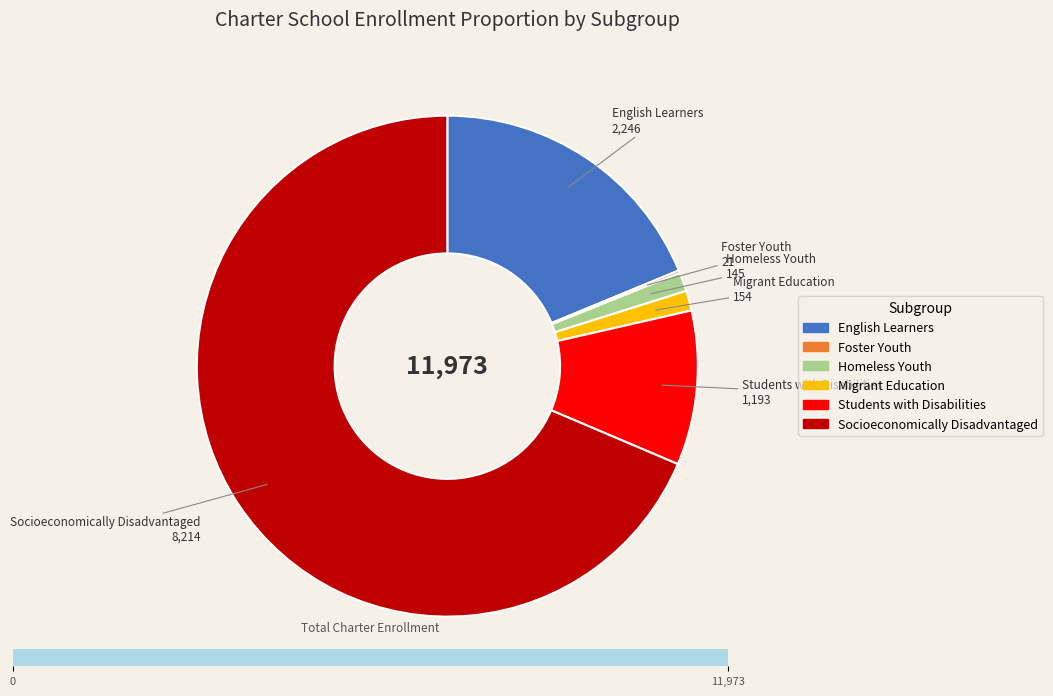

Is it true that Migrant Education is 1% of the pie?

True